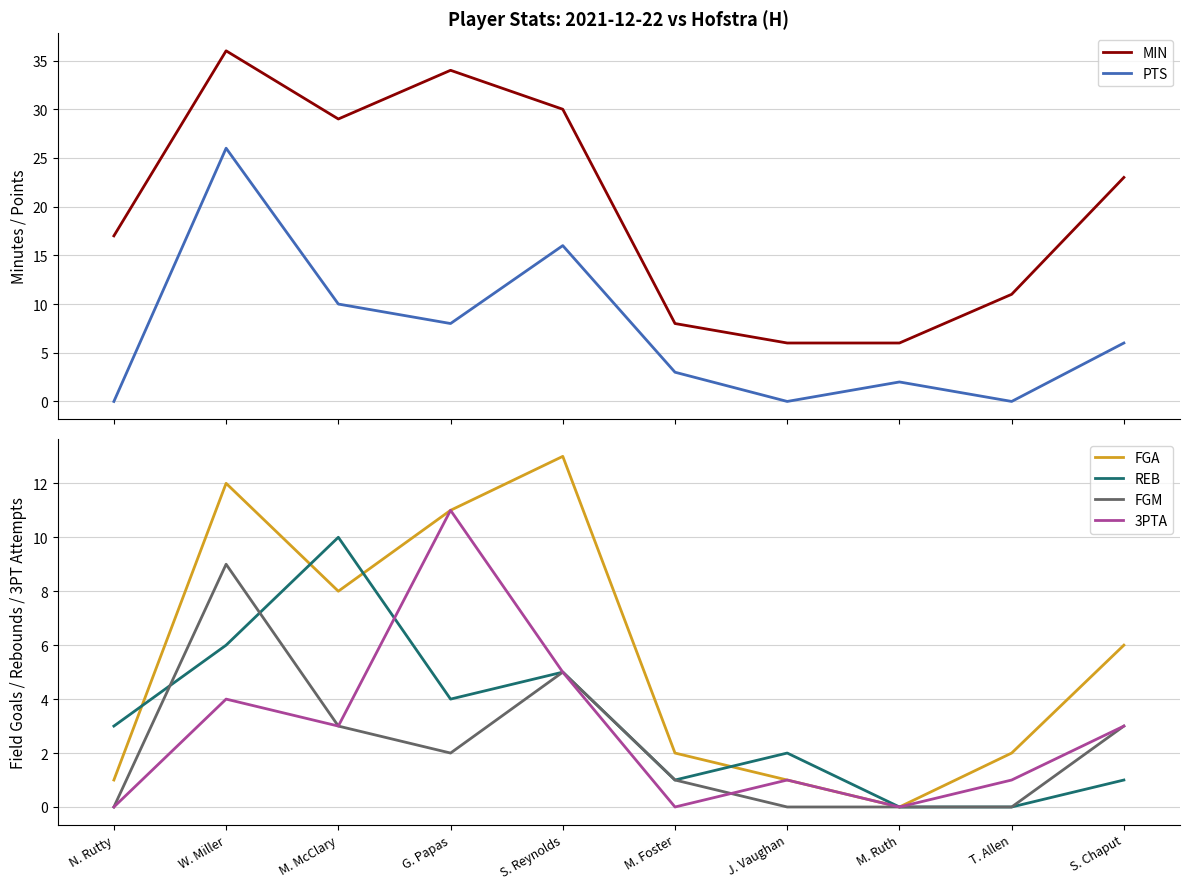

What is the total value across all series at N. Rutty?

21